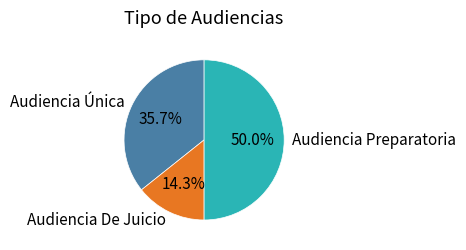

What percentage do Audiencia De Juicio and Audiencia Preparatoria together represent?

64.3%